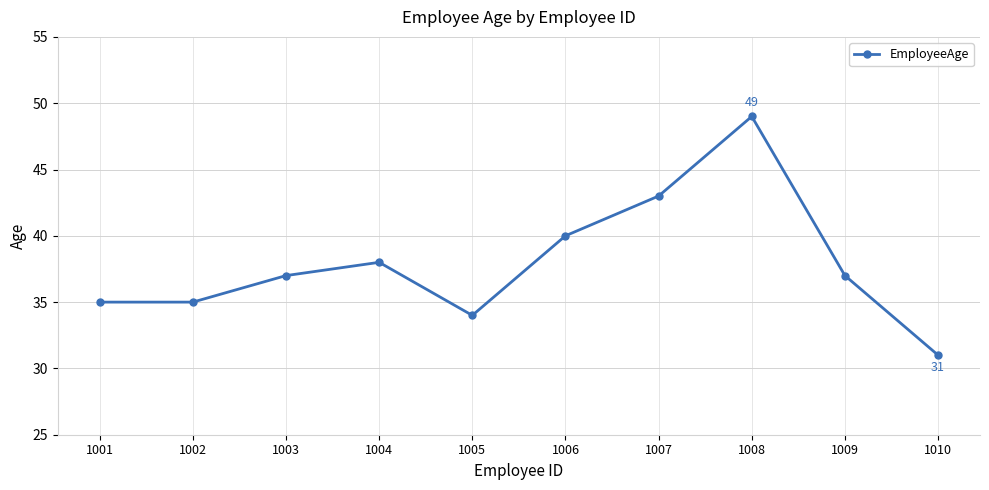

How many distinct data groups are displayed?

1